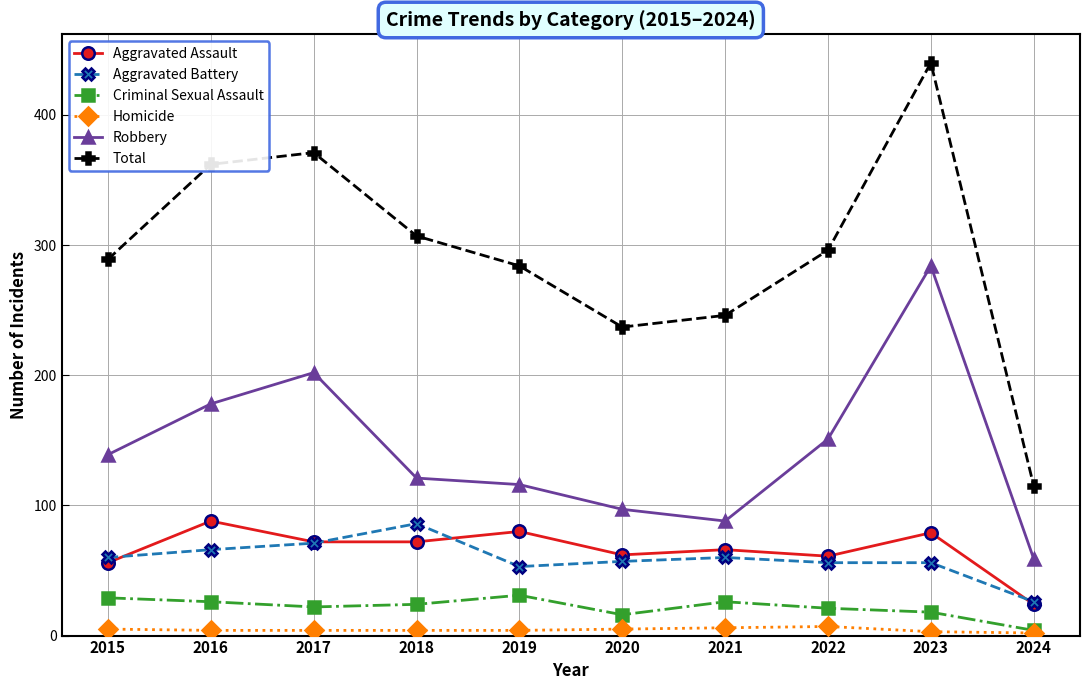

Where is the first local maximum for Aggravated Assault?

2016